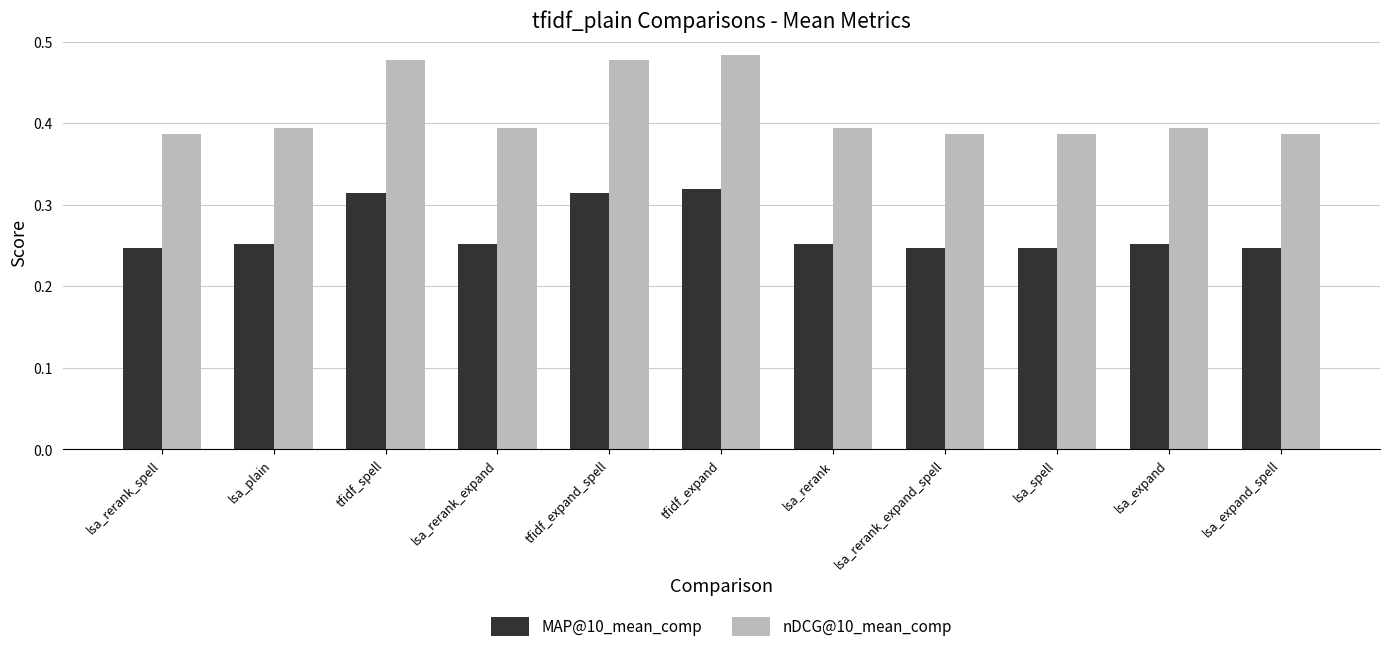

The nDCG@10_mean_comp series shows 0.6 at lsa_plain. True or false?

False